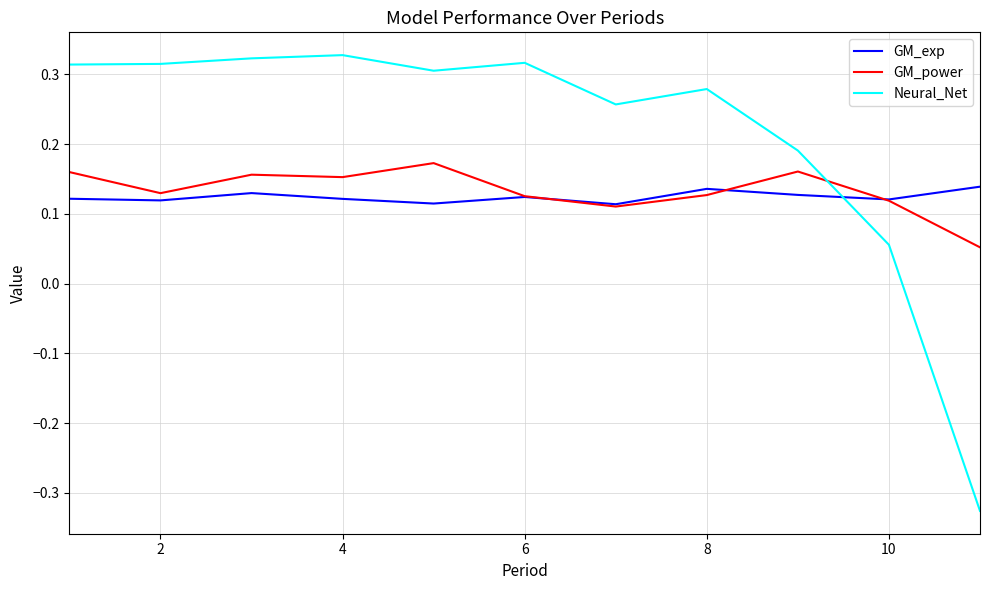

How many intersections are there between Neural_Net and GM_exp?

1